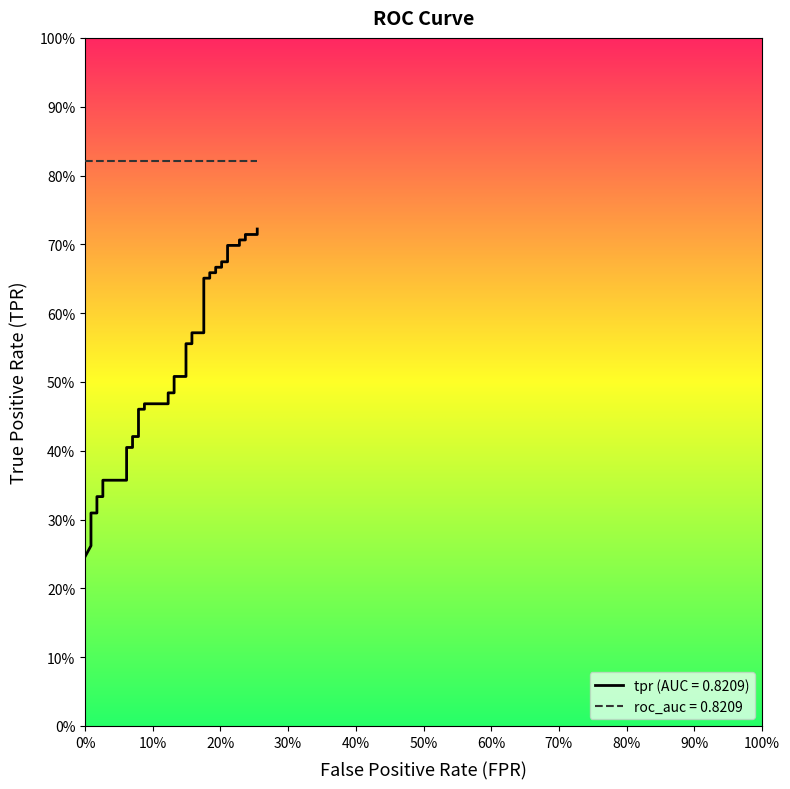

Reading left to right, extract all data points from this chart.

0.2	0.3	0.3	0.3	0.3	0.3	0.3	0.4	0.4	0.4	0.4	0.4	0.4	0.5	0.5	0.5	0.5	0.5	0.5	0.5	0.5	0.6	0.6	0.6	0.6	0.7	0.7	0.7	0.7	0.7	0.7	0.7	0.7	0.7	0.7	0.7	0.7	0.7	0.7	0.7